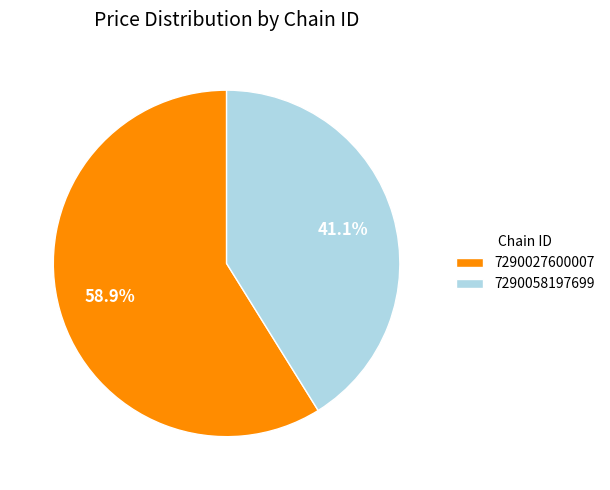

Rank the categories by value from lowest to highest.

7290058197699, 7290027600007